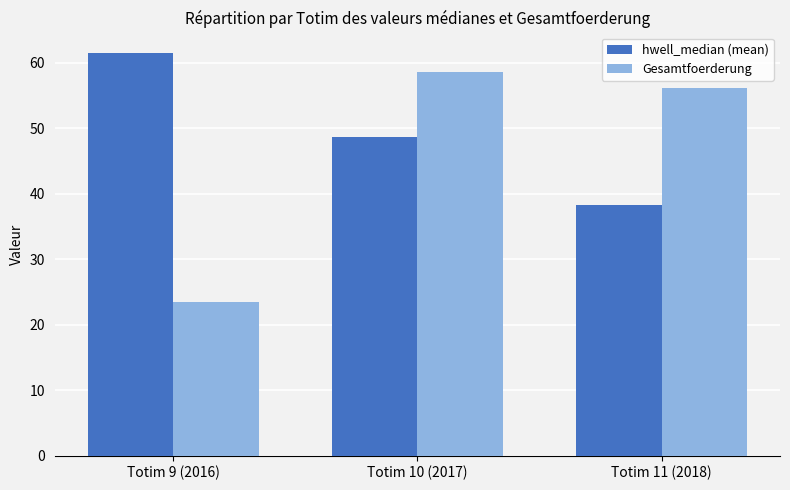

At which category is the sum across all series the highest?

Totim 10 (2017)